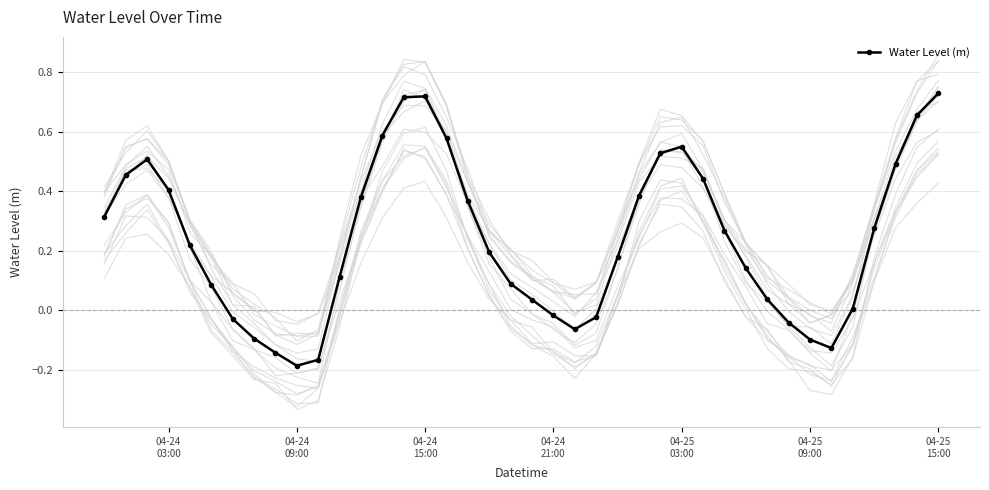

Where is the first local minimum?

04-24 09:00